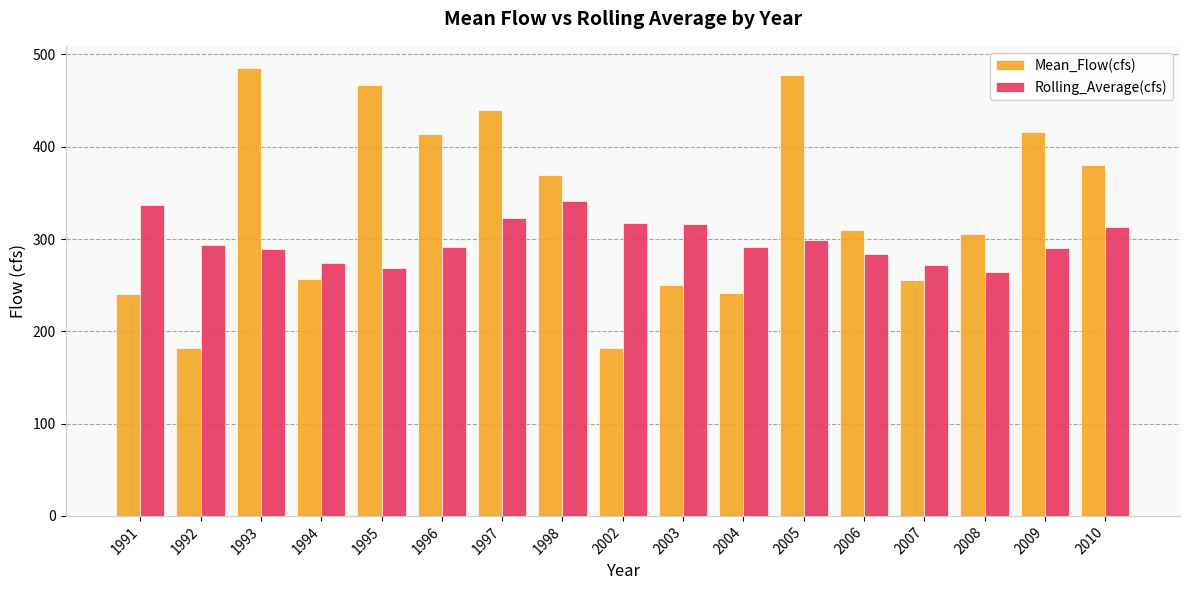

What is the total value across all series at 2007?

527.5